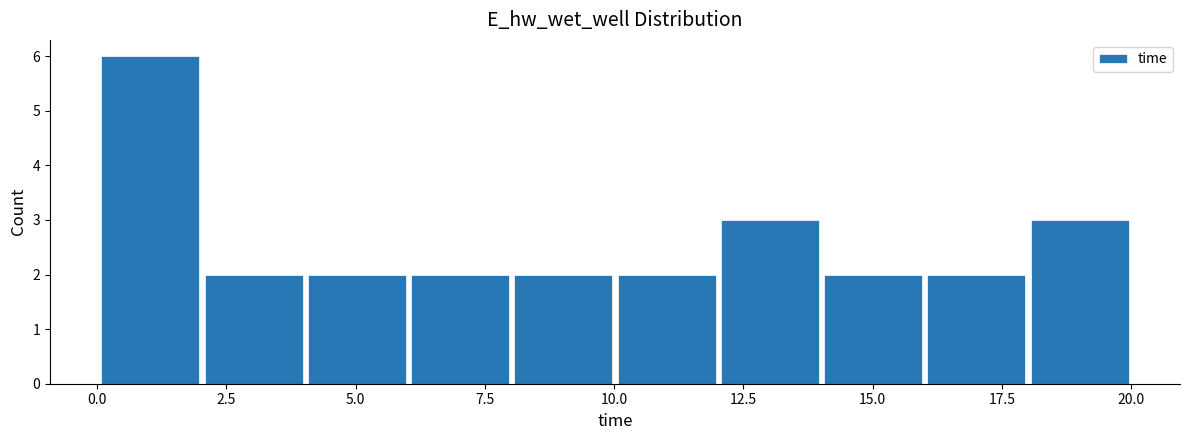

Read against the x-axis, roughly where is the centre of the tallest bar?

1.0